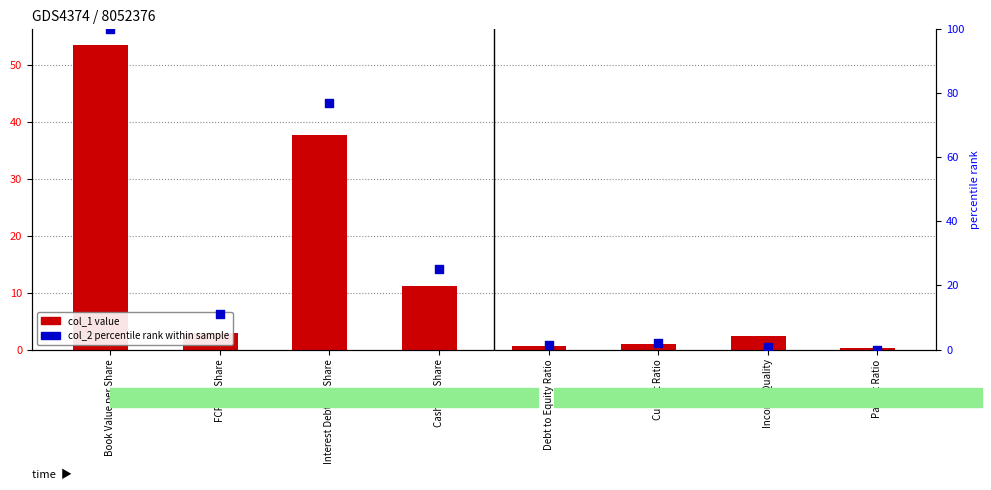

What is the total value across all series at FCF per Share?

14.1